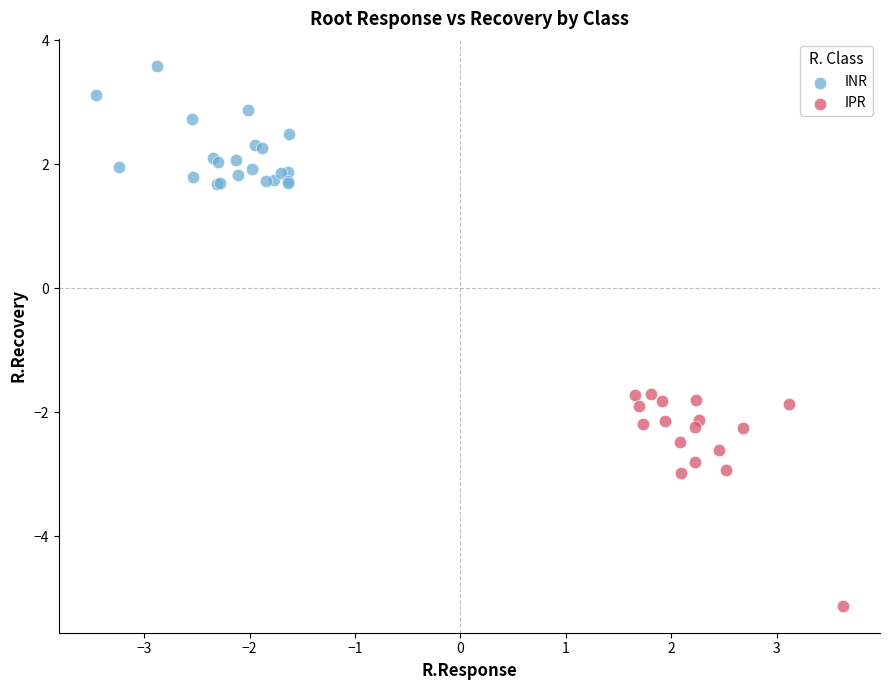

Which series contains the lowest Y value?

IPR